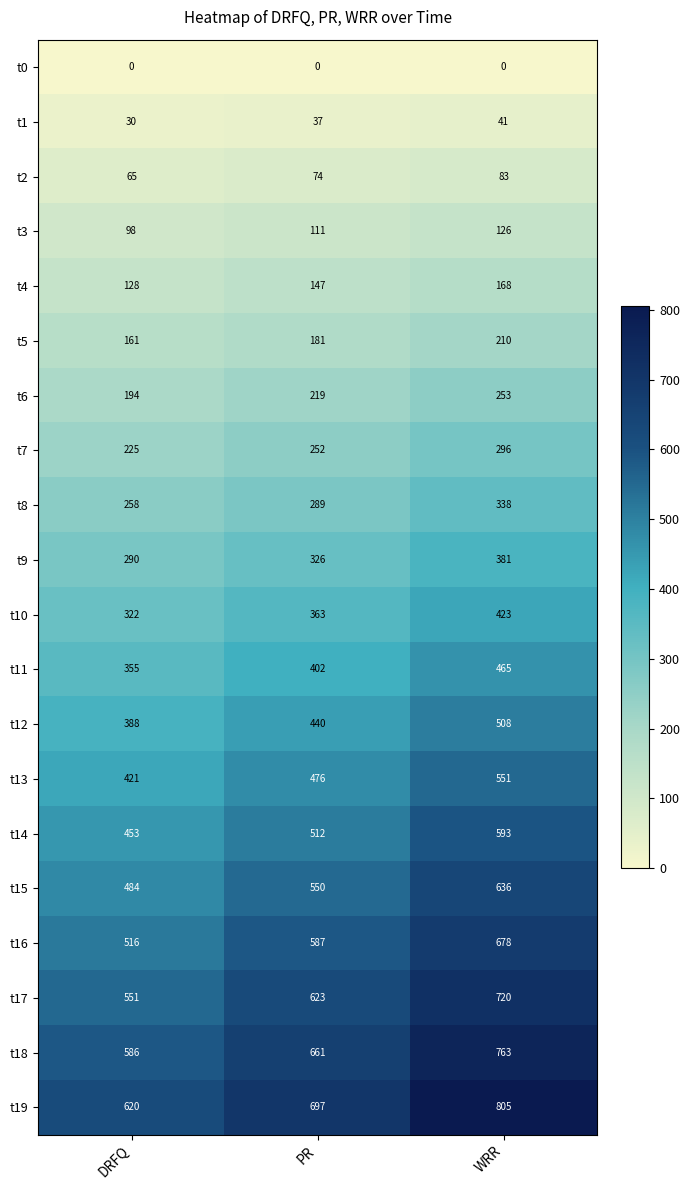

Is it true that t12 equals 508 at WRR?

True